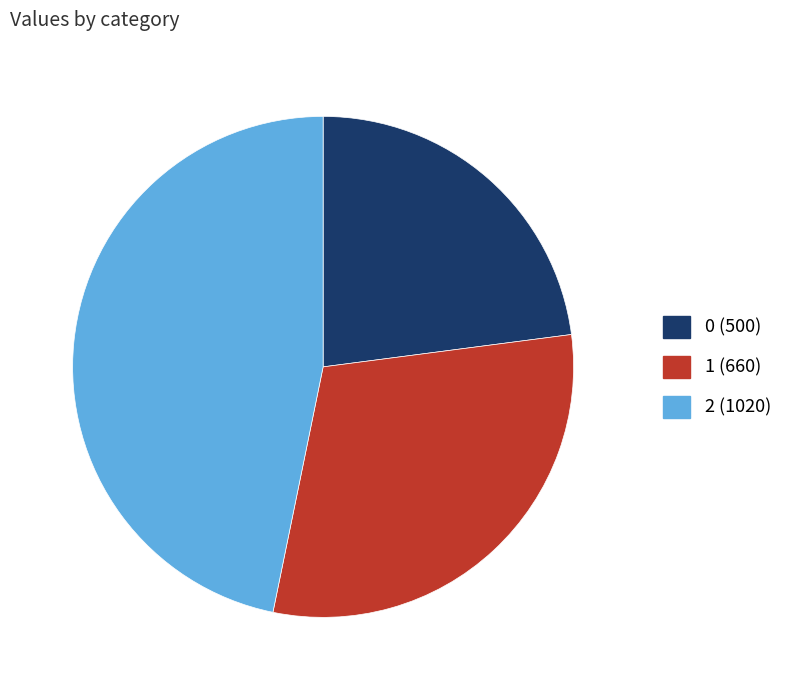

Is 2 the majority of the pie?

No